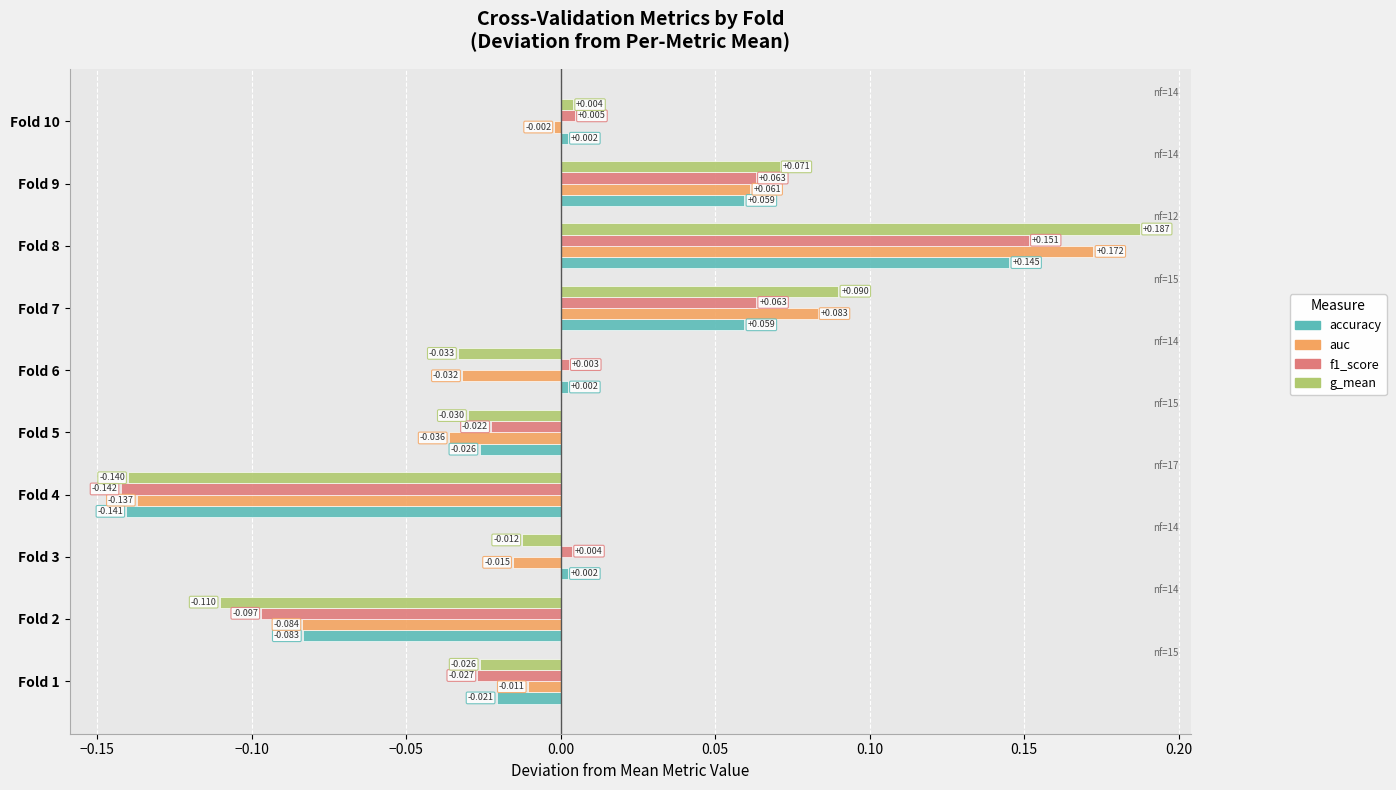

Is the value of f1_score at Fold 1 greater than the value of accuracy at Fold 2?

Yes